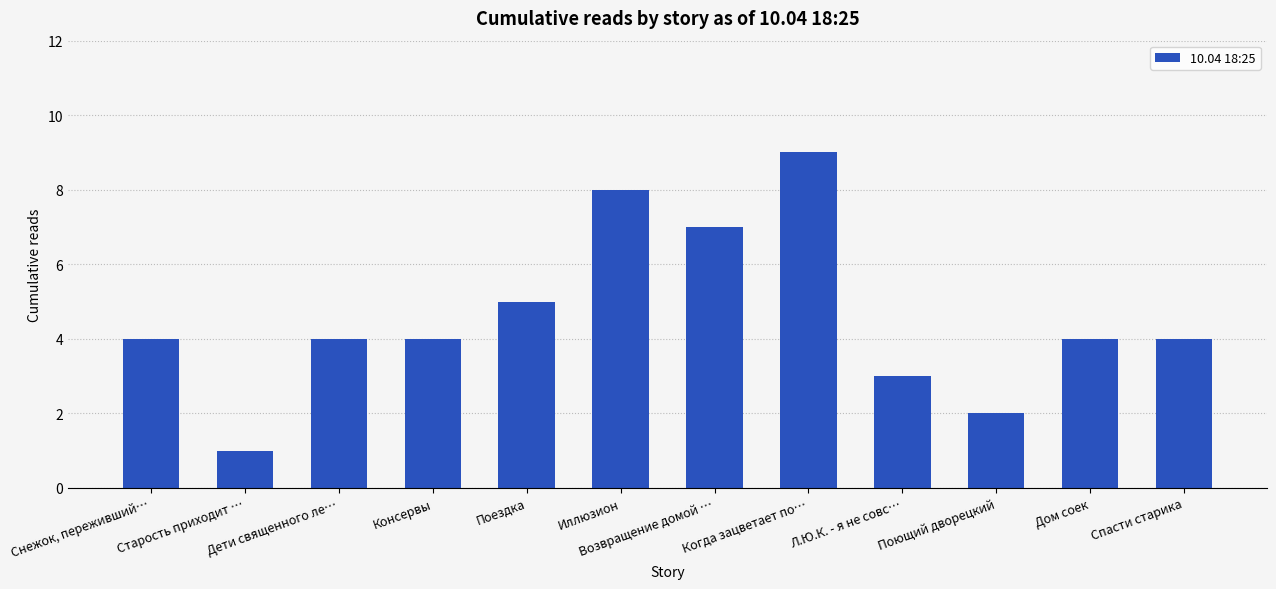

Read the value at Дом соек.

4